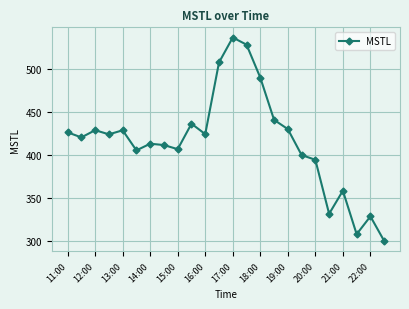

What is the greatest value displayed?

537.0